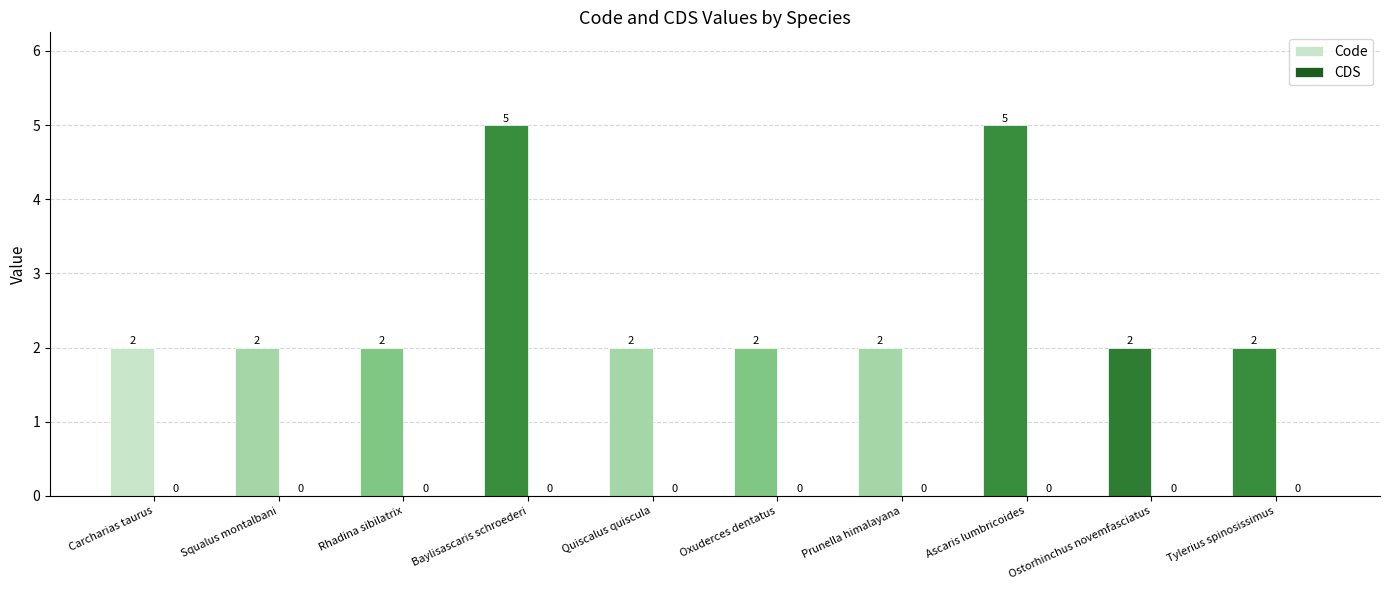

The value of Code at Rhadina sibilatrix is 2. True or false?

True